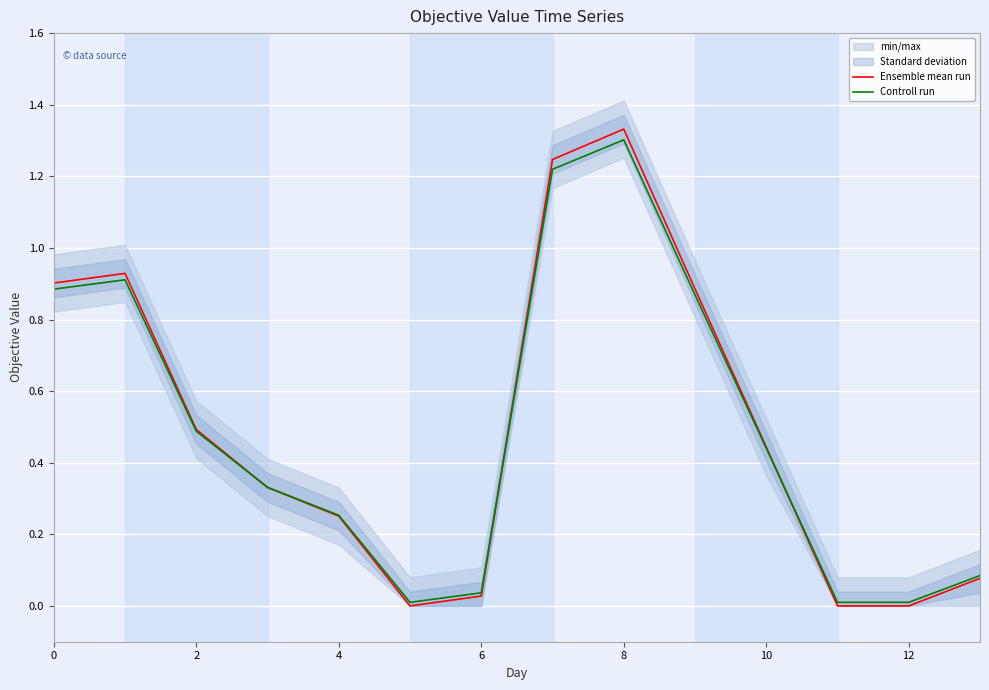

The Ensemble mean run series shows 0.0 at 12. True or false?

True